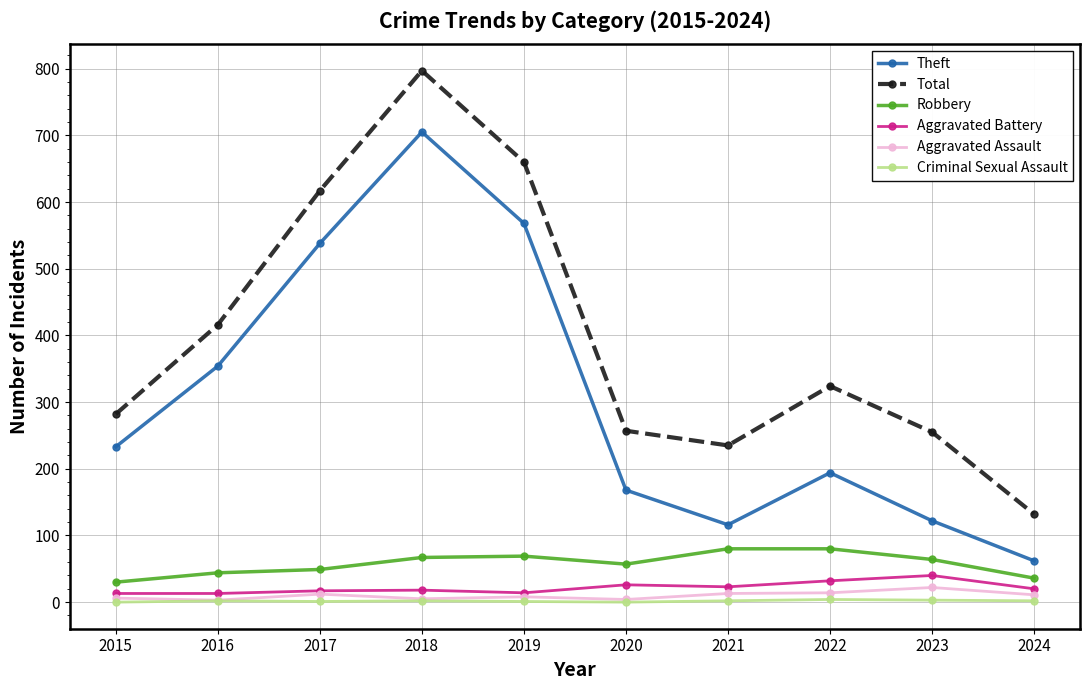

True or false: Total has a value of 139 at 2023.

False